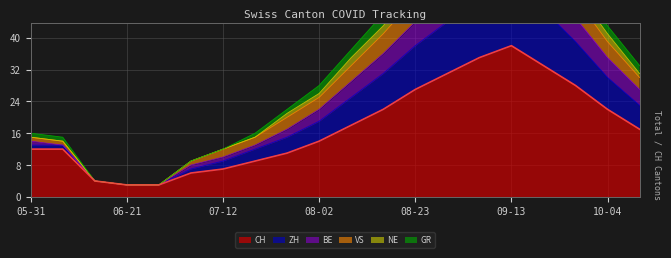

Is it true that CH equals 35 at 2020-09-06?

True